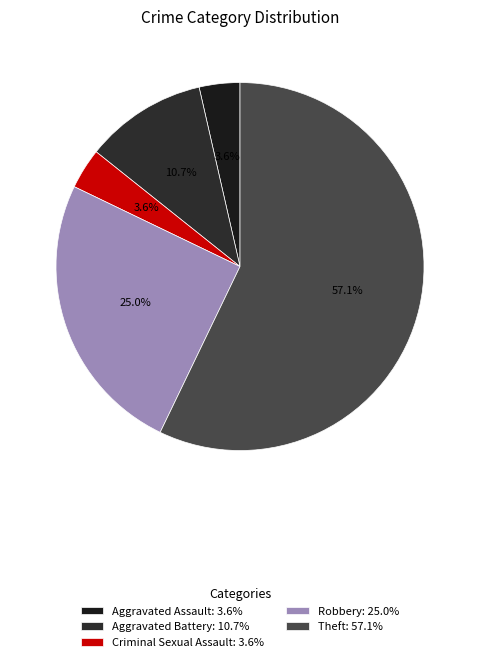

Which category has the smallest portion of the pie?

Aggravated Assault